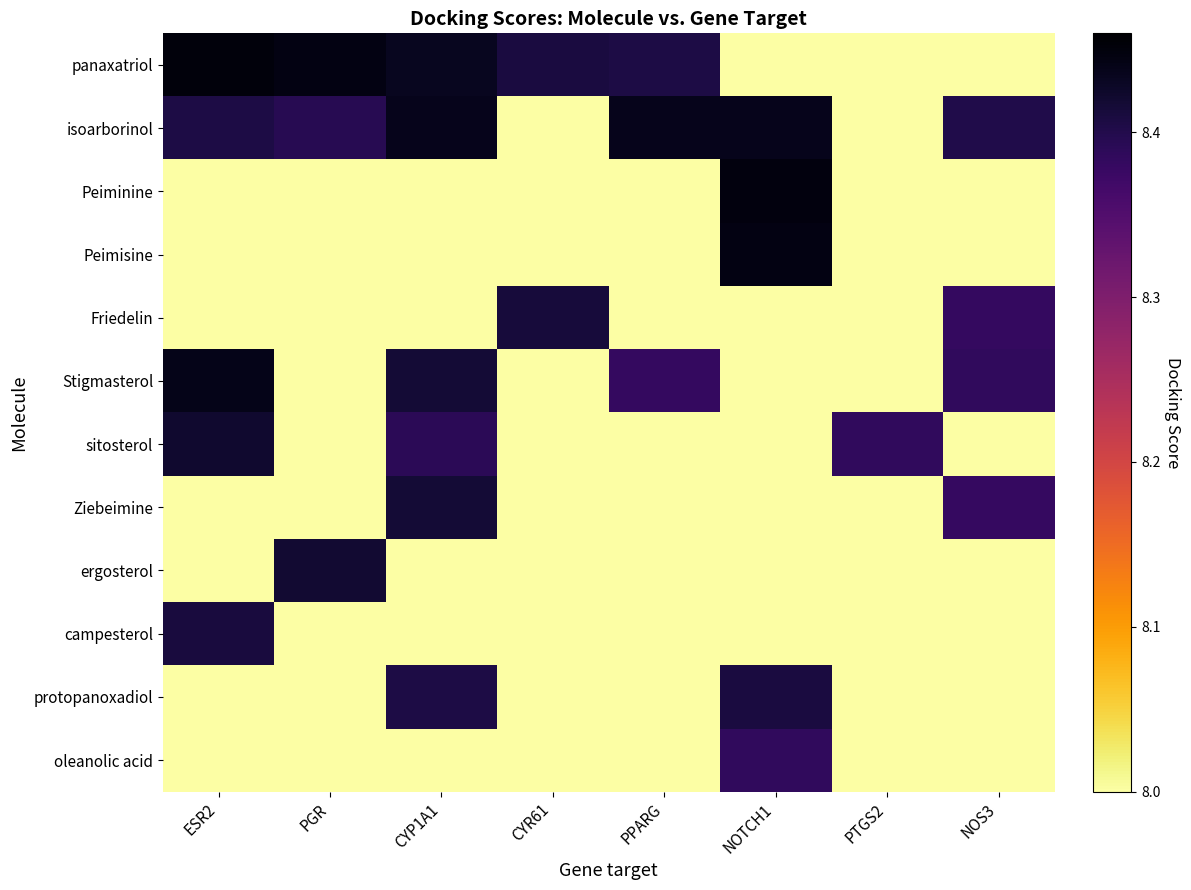

At which category is the sum across all series the highest?

CYP1A1